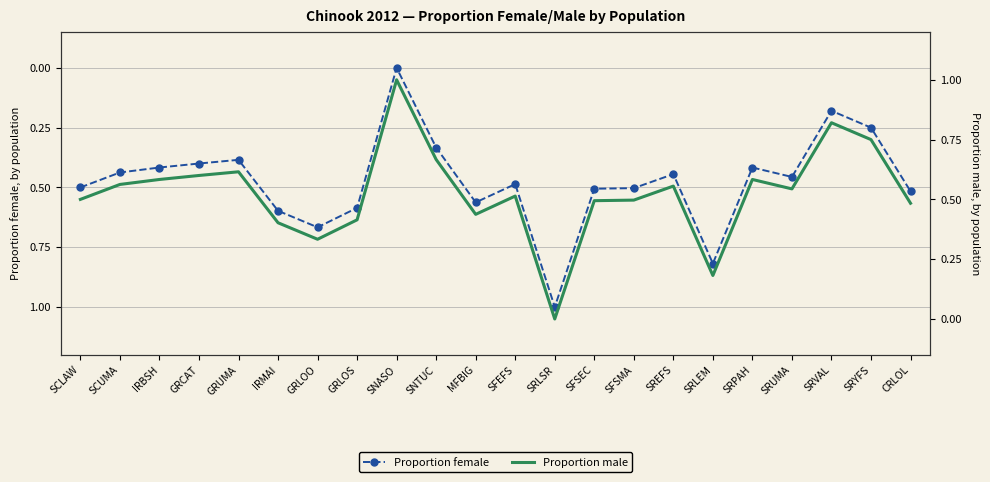

Reading left to right, transcribe all the data shown in this chart.

prop_f: SCLAW=0.5	SCUMA=0.4	IRBSH=0.4	GRCAT=0.4	GRUMA=0.4	IRMAI=0.6	GRLOO=0.7	GRLOS=0.6	SNASO=0.0	SNTUC=0.3	MFBIG=0.6	SFEFS=0.5	SRLSR=1.0	SFSEC=0.5	SFSMA=0.5	SREFS=0.4	SRLEM=0.8	SRPAH=0.4	SRUMA=0.5	SRVAL=0.2	SRYFS=0.2	CRLOL=0.5
prop_m: SCLAW=0.5	SCUMA=0.6	IRBSH=0.6	GRCAT=0.6	GRUMA=0.6	IRMAI=0.4	GRLOO=0.3	GRLOS=0.4	SNASO=1.0	SNTUC=0.7	MFBIG=0.4	SFEFS=0.5	SRLSR=0.0	SFSEC=0.5	SFSMA=0.5	SREFS=0.6	SRLEM=0.2	SRPAH=0.6	SRUMA=0.5	SRVAL=0.8	SRYFS=0.8	CRLOL=0.5